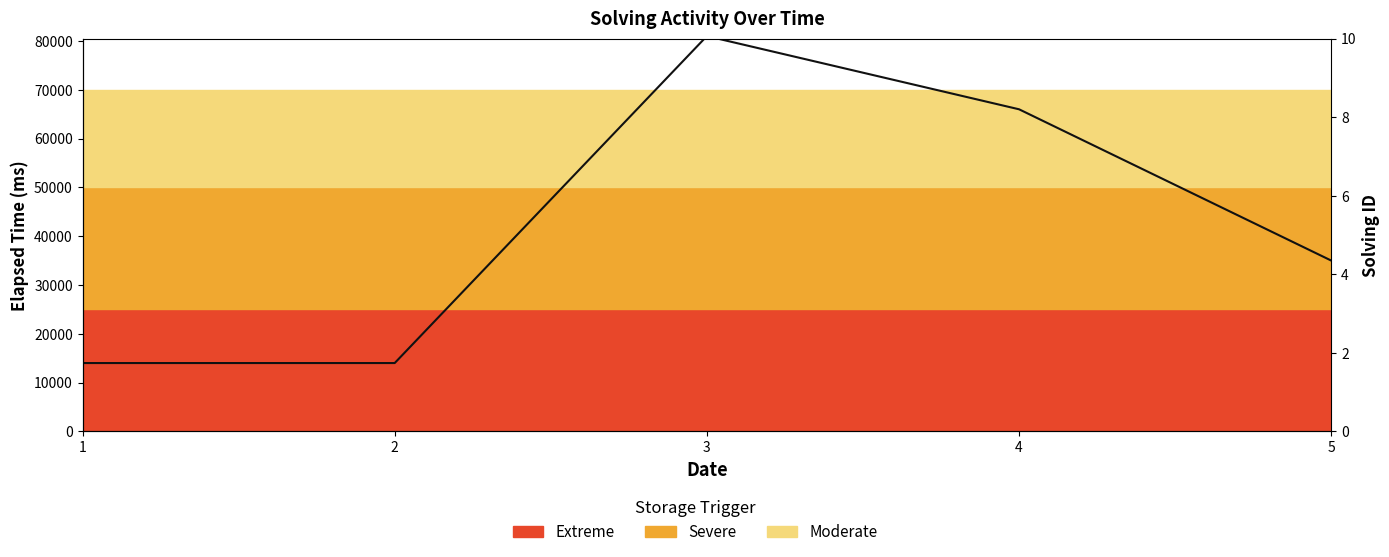

List the labels in order of value, largest first.

3, 4, 5, 1, 2